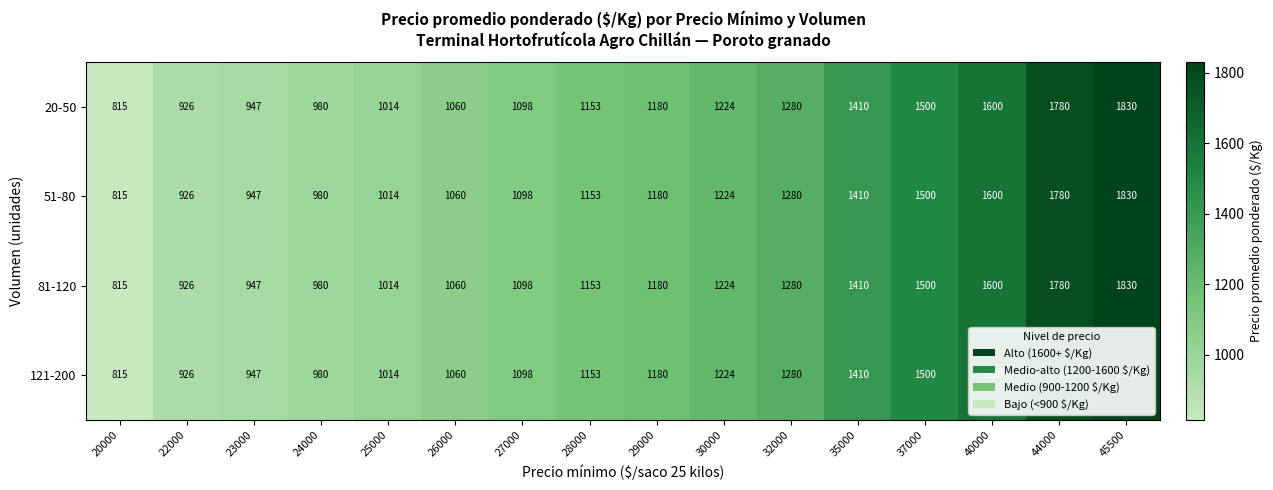

What is the difference between the second highest and second lowest values in the 121-200 series?

854